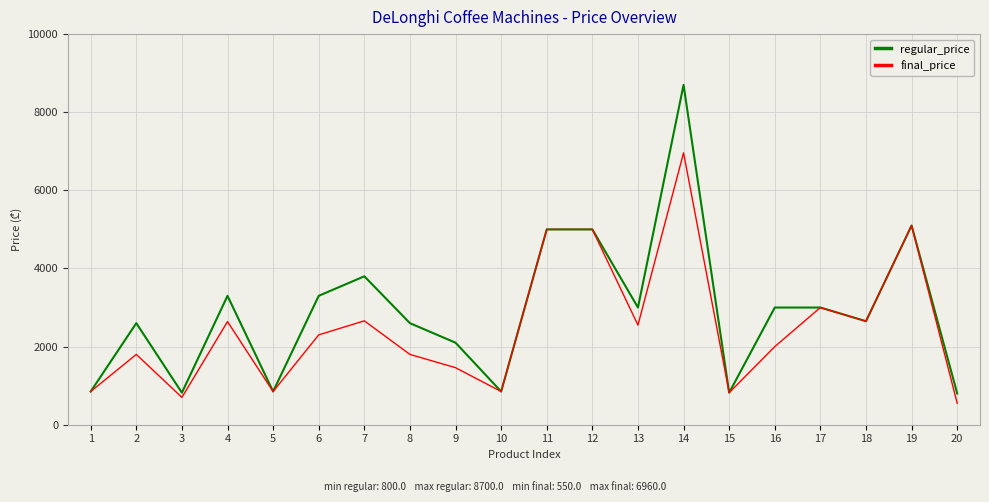

At how many categories does at least one series exceed 6170?

1